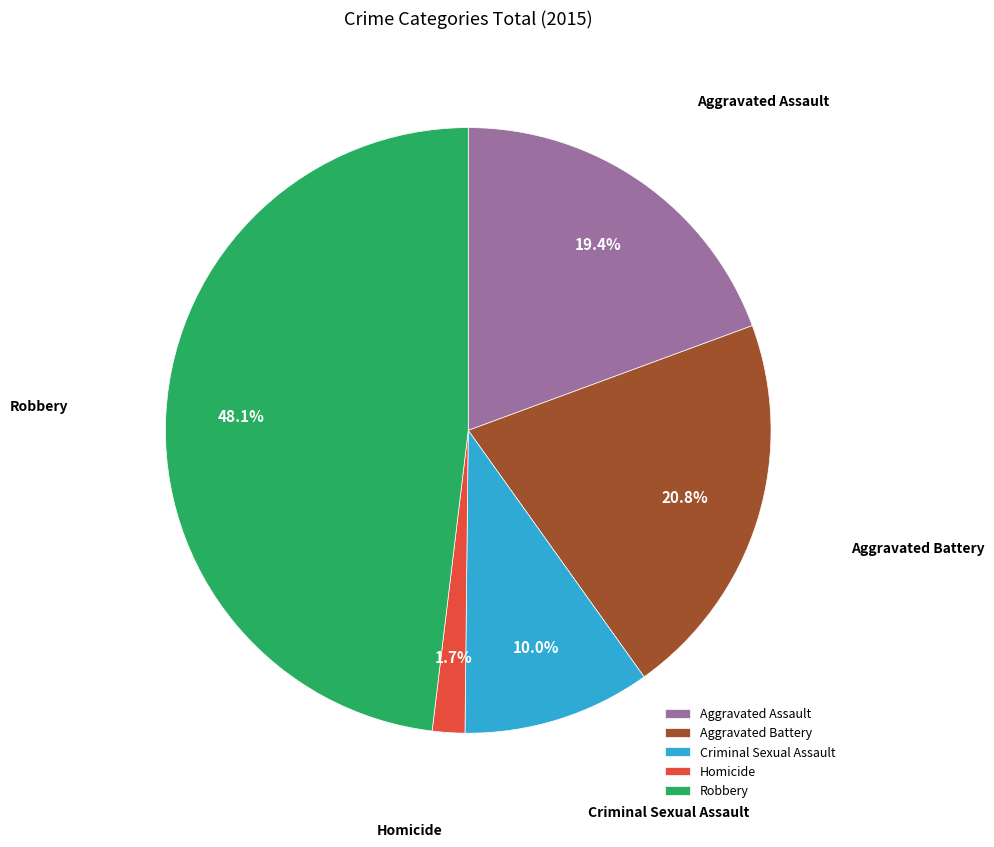

Which slice is the smallest?

Homicide